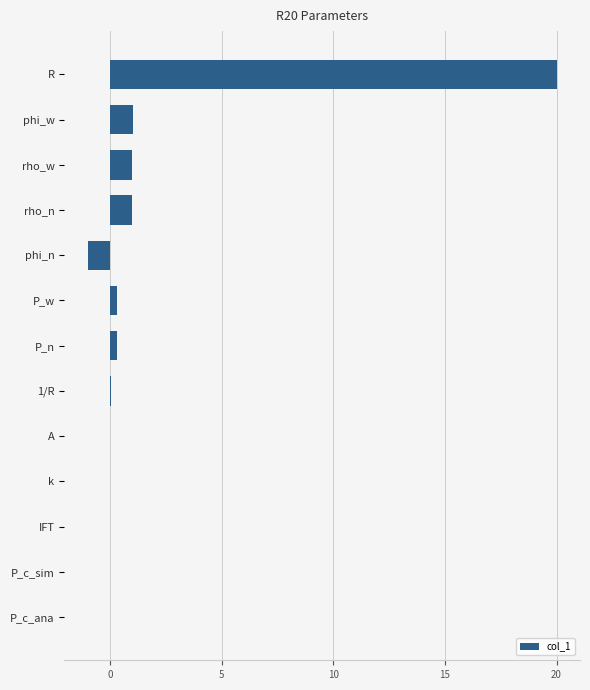

Read the value at phi_n.

-1.0